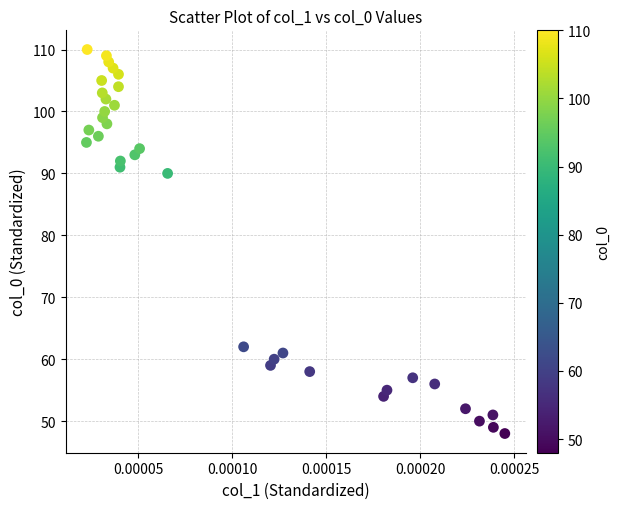

What is the range of Y values (max minus min)?

62